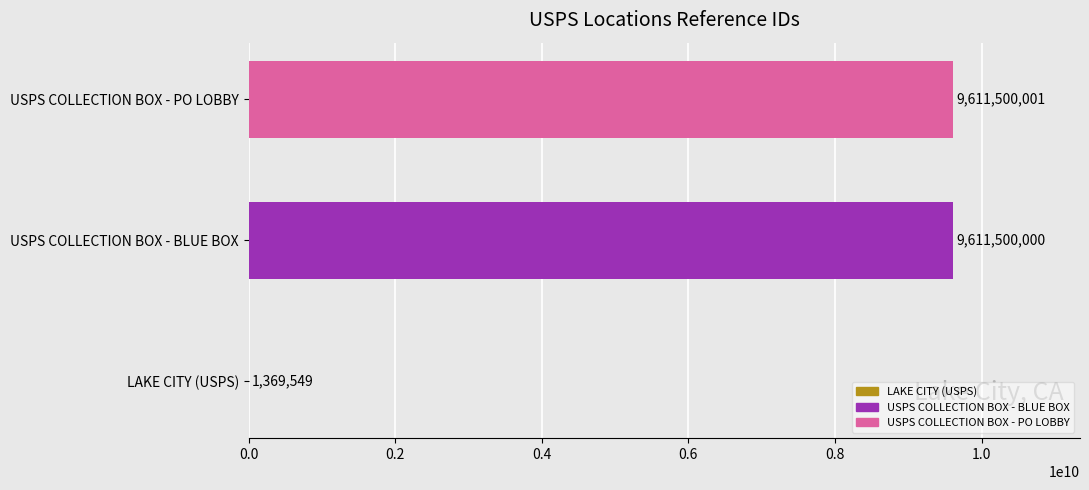

What is the change in value from USPS COLLECTION BOX - BLUE BOX to USPS COLLECTION BOX - PO LOBBY?

+1